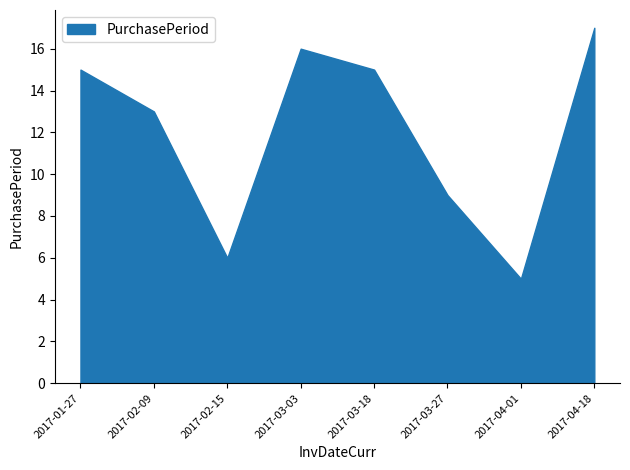

List the labels in order of value, largest first.

2017-04-18, 2017-03-03, 2017-01-27, 2017-03-18, 2017-02-09, 2017-03-27, 2017-02-15, 2017-04-01